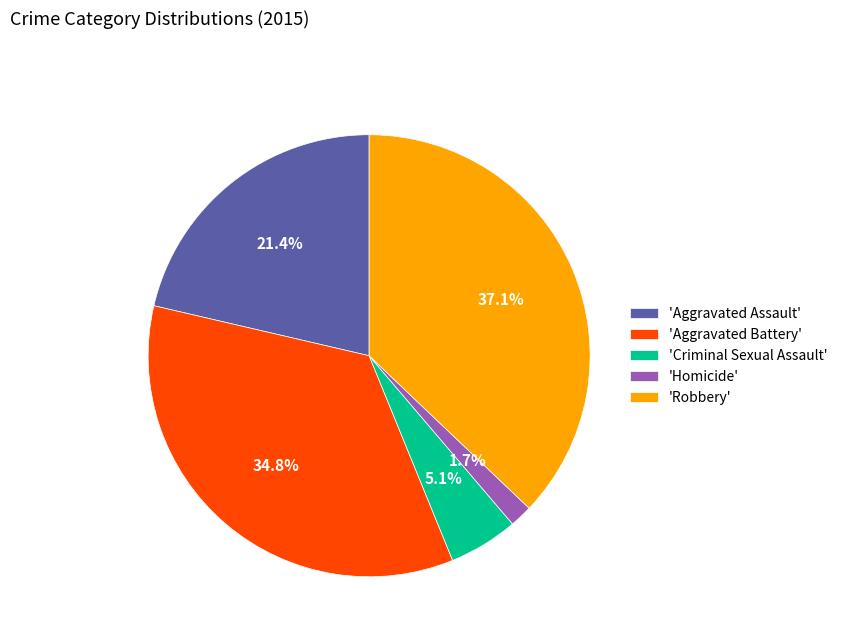

What is the largest slice in the pie chart?

'Robbery'